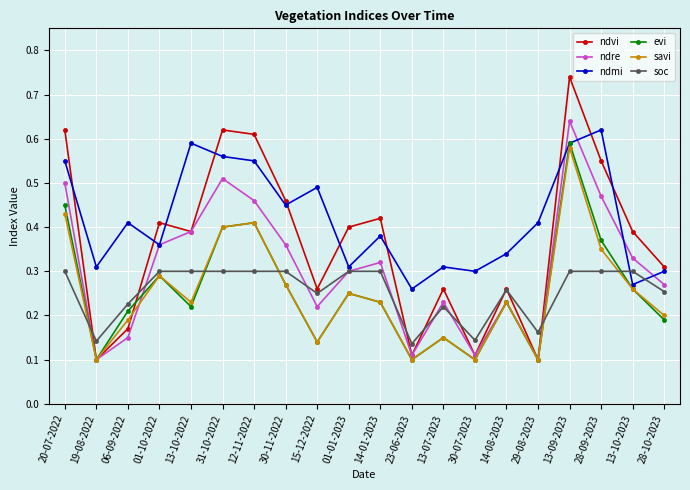

Rank the series by their maximum value, from highest to lowest.

ndvi, ndre, ndmi, evi, savi, soc